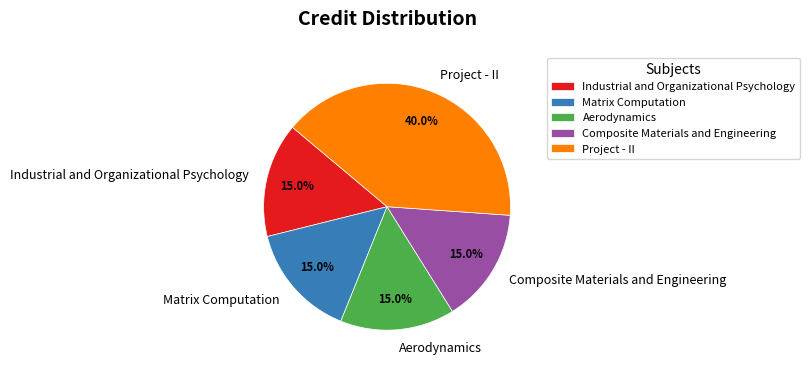

To the nearest percent, what is the combined percentage of Matrix Computation and Composite Materials and Engineering?

30%